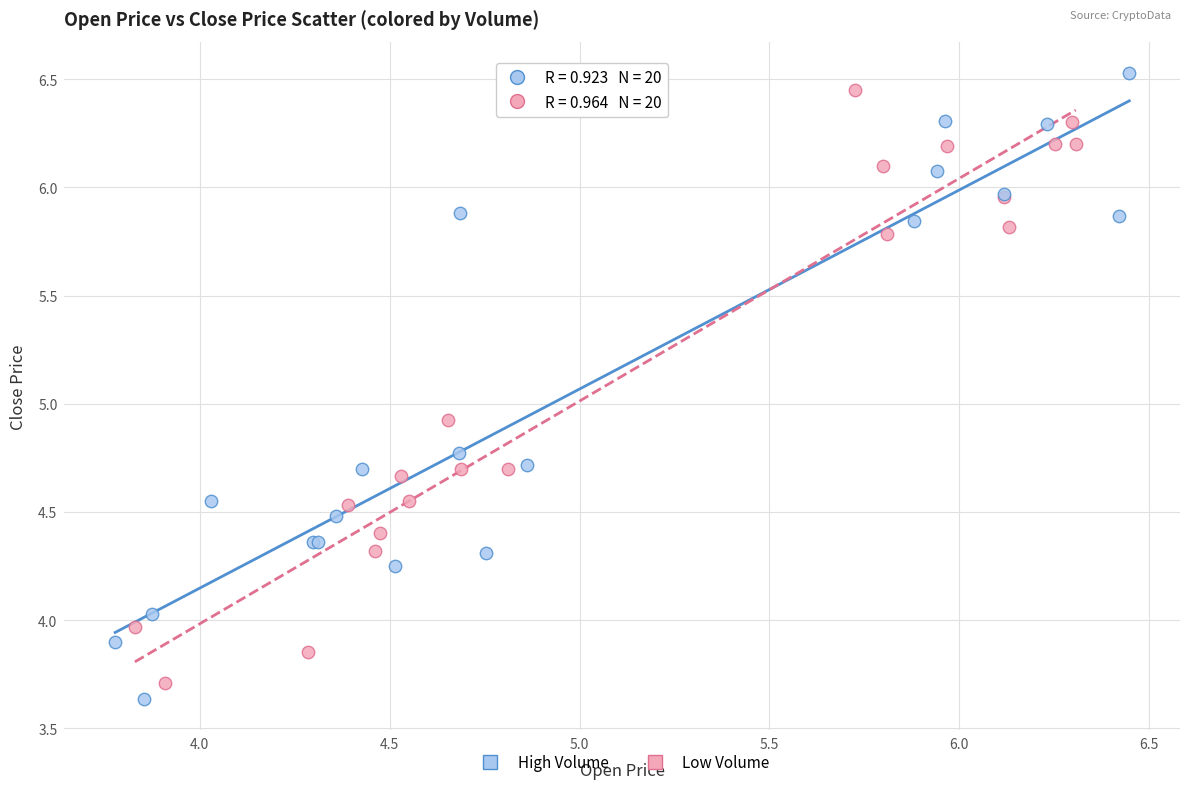

What are all the series names shown in the legend?

High Volume, Low Volume